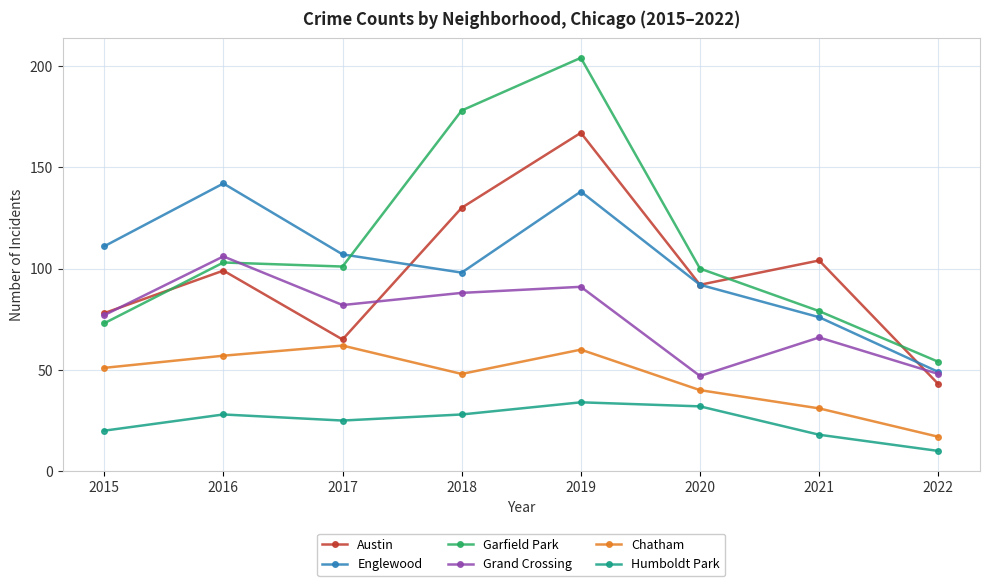

What are all the series names shown in the legend?

Austin, Englewood, Garfield Park, Grand Crossing, Chatham, Humboldt Park